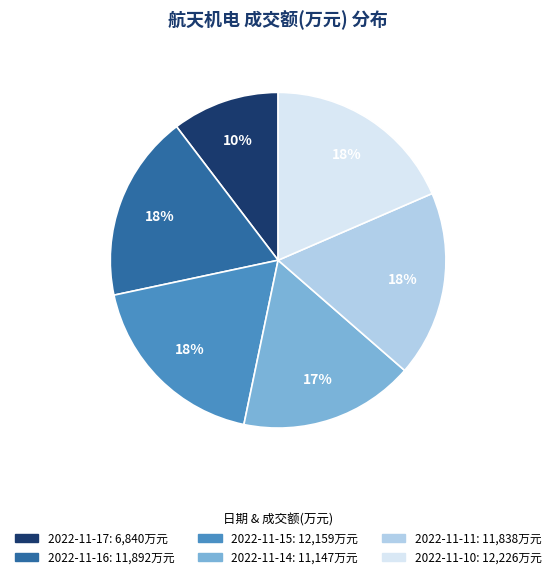

Which has a higher value, 2022-11-14 or 2022-11-10?

2022-11-10